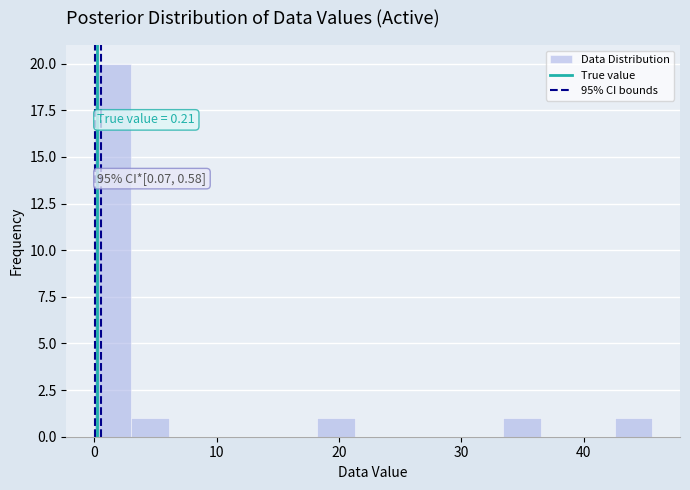

Around what value on the x-axis is the tallest bar? Give the approximate position of its centre, as read against the axis.

2